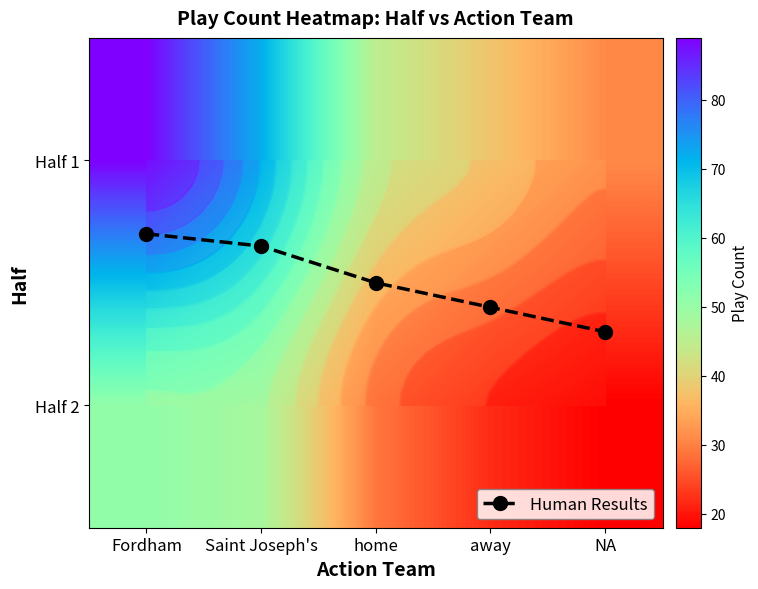

The value of Human Results at home is 0.5. True or false?

True